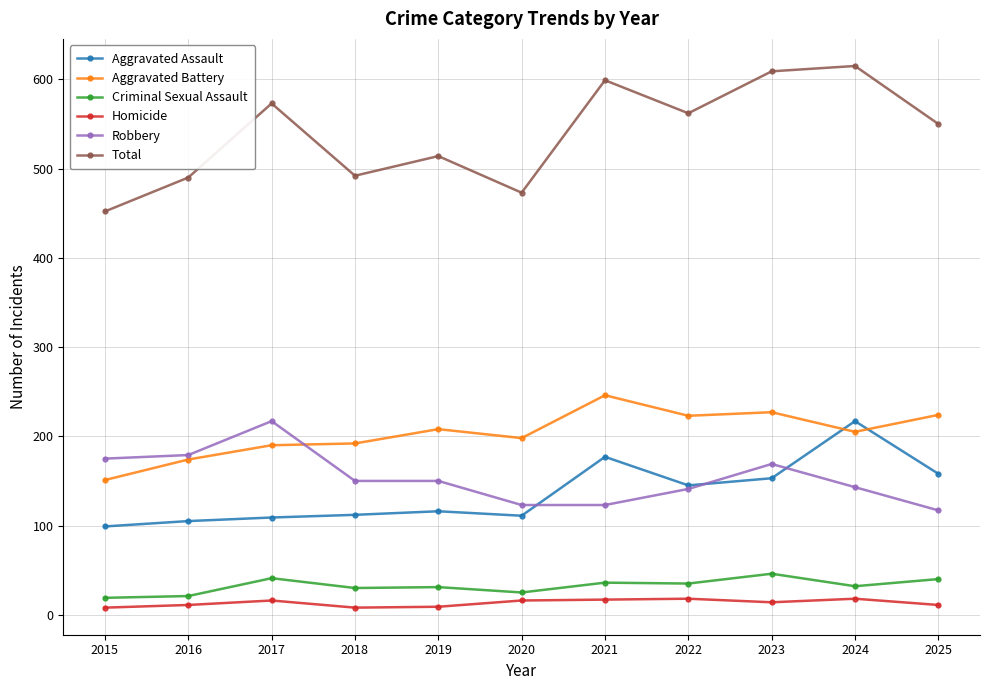

The Aggravated Assault series shows 253 at 2021. True or false?

False